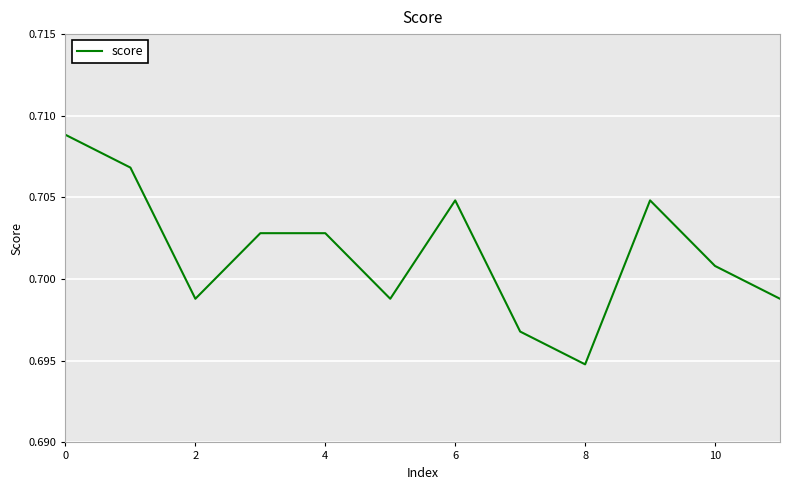

How many series are shown in this chart?

1